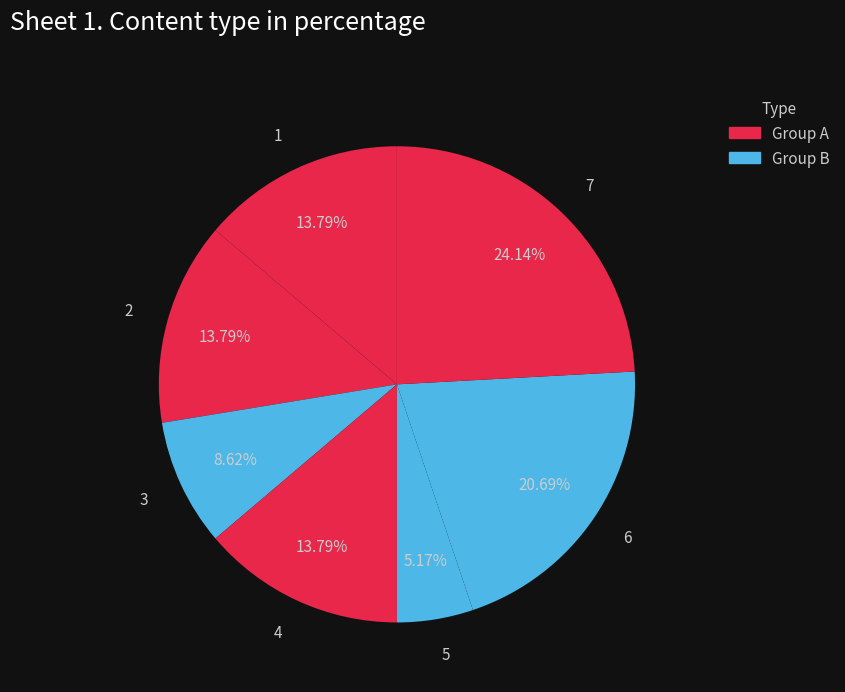

To the nearest percent, what portion does 3 represent?

9%